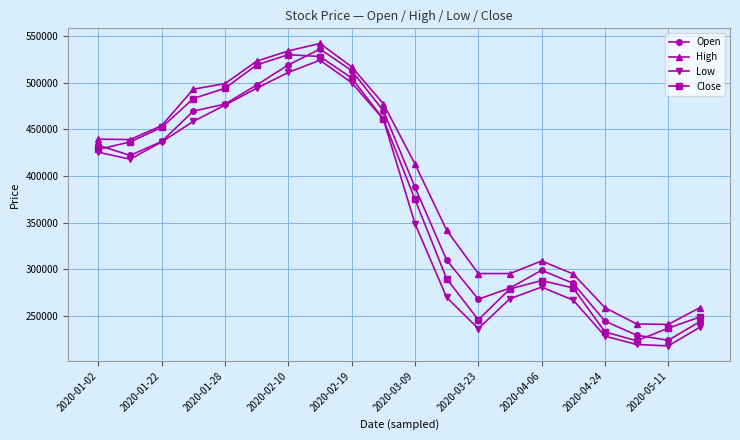

What are all the series names shown in the legend?

Open, High, Low, Close